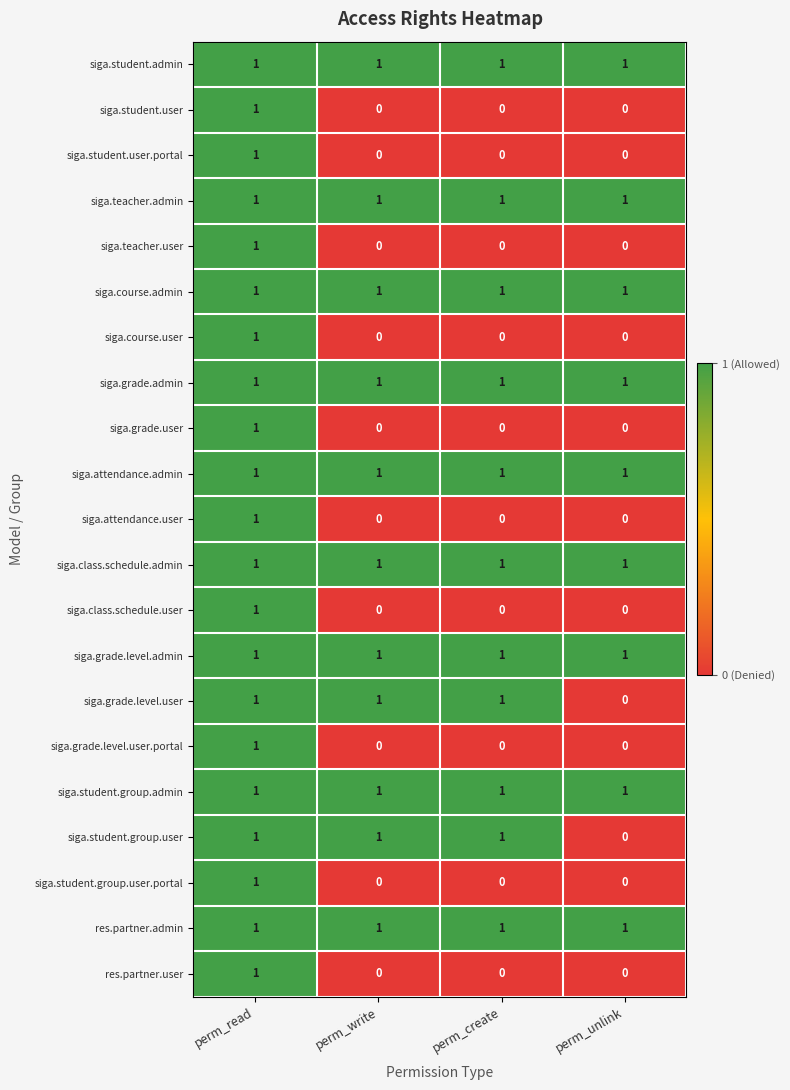

Count the siga.grade.user values in the range 0 to 1.

4